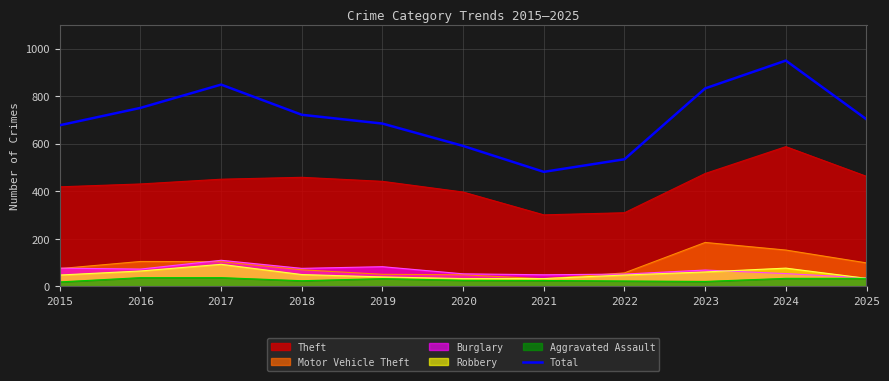

Reading left to right, list all the values displayed in this chart.

678	751	849	722	685	591	482	535	833	950	703